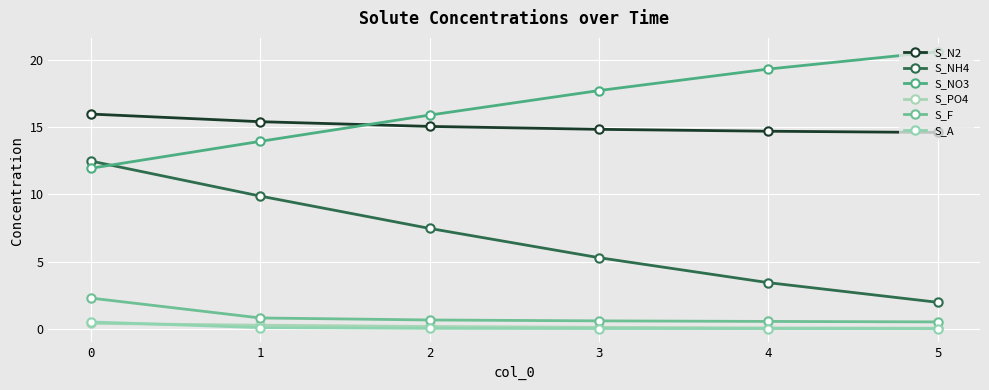

Reading left to right, what are all the values shown in this chart?

S_N2: 16.0	15.4	15.1	14.8	14.7	14.6
S_NH4: 12.5	9.9	7.5	5.3	3.4	2.0
S_NO3: 11.9	13.9	15.9	17.7	19.3	20.6
S_PO4: 0.4	0.3	0.2	0.1	0.1	0.0
S_F: 2.3	0.8	0.7	0.6	0.5	0.5
S_A: 0.5	0.1	0.0	0.0	0.0	0.0